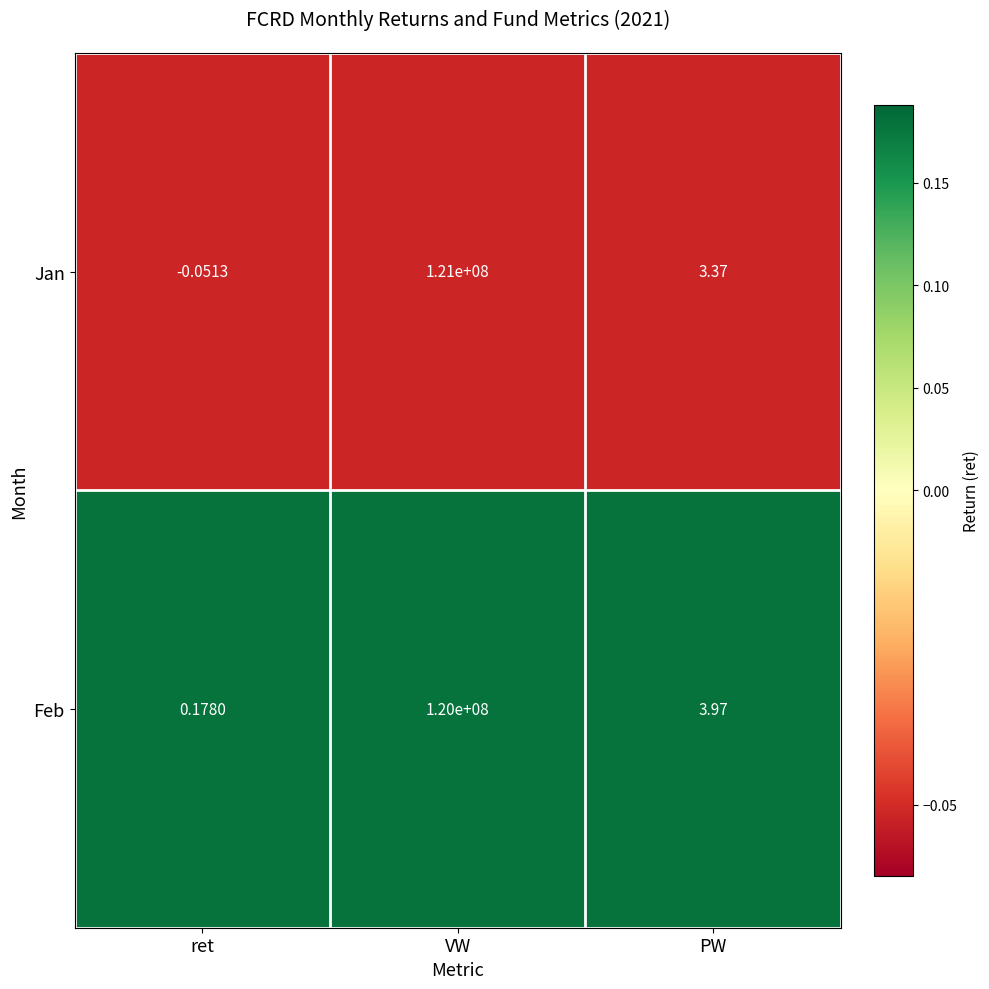

Rank the series at VW from lowest to highest value.

Feb, Jan